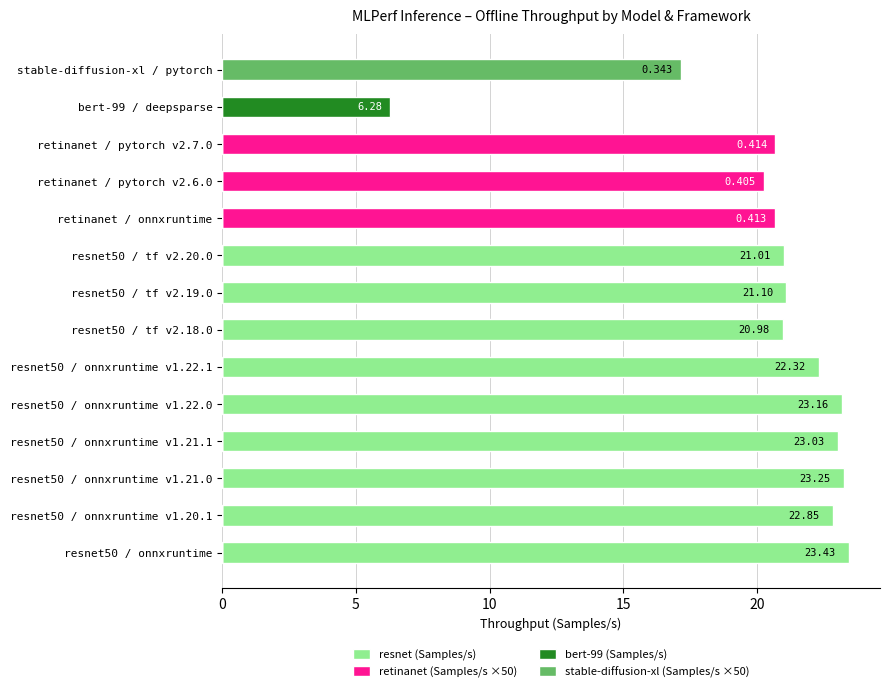

Are the bars horizontal?

Yes